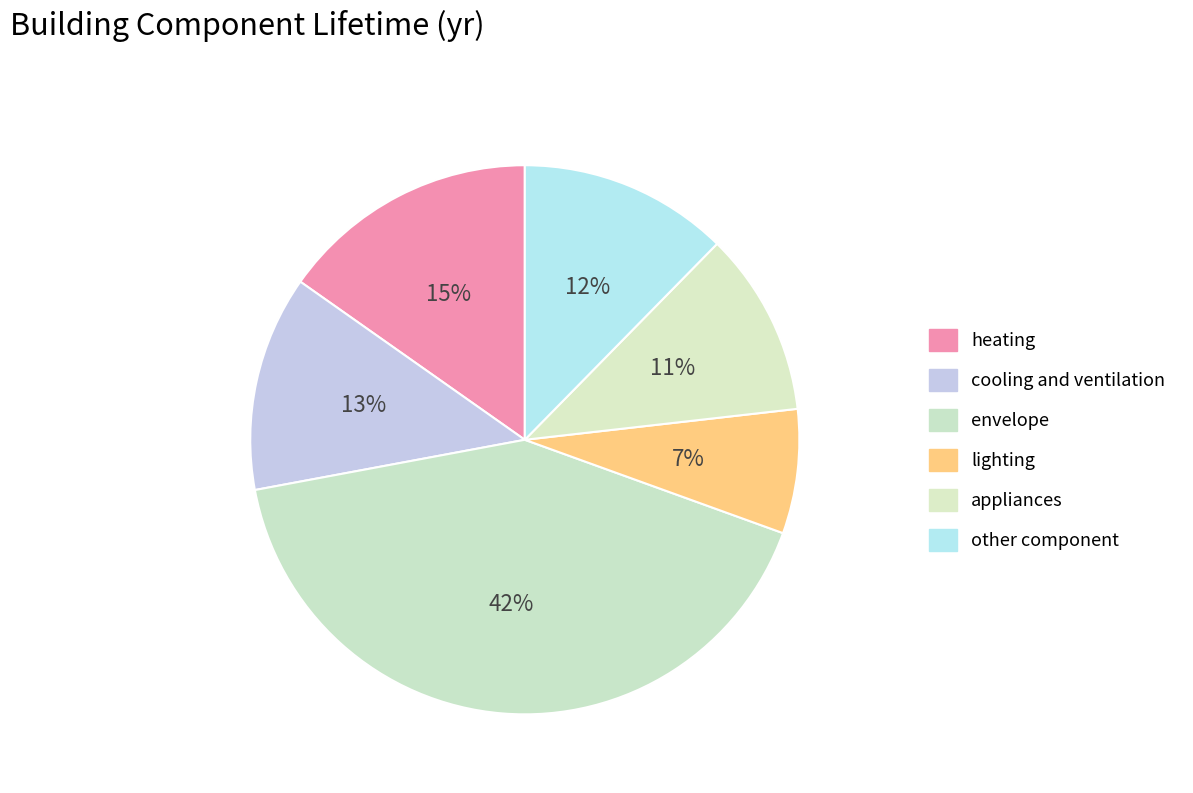

True or false: envelope accounts for 36% of the total.

False